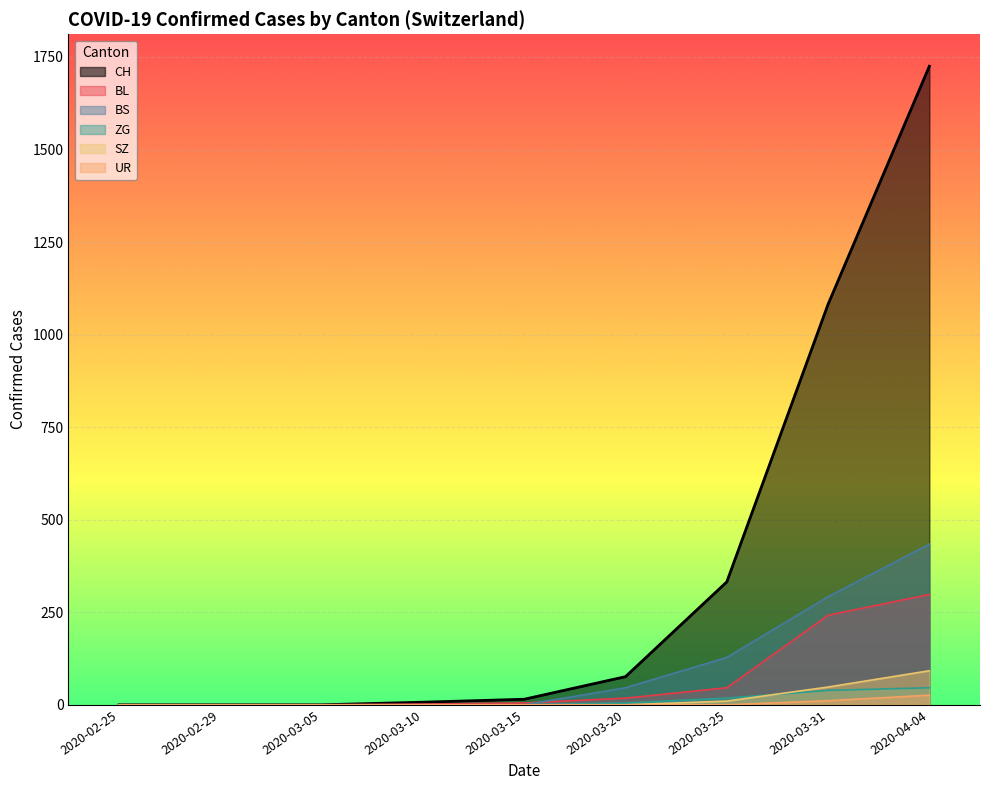

How many distinct data groups are displayed?

6